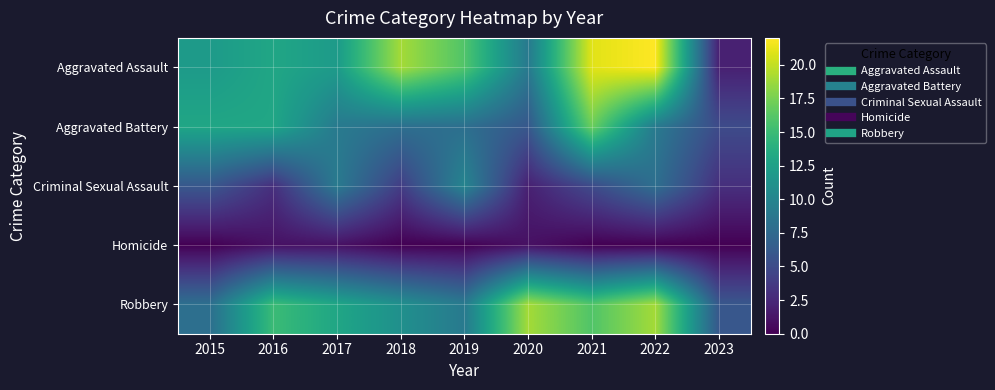

Reading left to right, list all the values displayed in this chart.

Aggravated Assault: 2015=12	2016=13	2017=12	2018=19	2019=16	2020=9	2021=21	2022=22	2023=2
Aggravated Battery: 2015=13	2016=13	2017=9	2018=8	2019=8	2020=6	2021=17	2022=9	2023=5
Criminal Sexual Assault: 2015=6	2016=3	2017=9	2018=4	2019=10	2020=2	2021=5	2022=8	2023=3
Homicide: 2015=0	2016=1	2017=1	2018=0	2019=0	2020=1	2021=0	2022=0	2023=0
Robbery: 2015=8	2016=15	2017=13	2018=11	2019=9	2020=19	2021=16	2022=19	2023=6